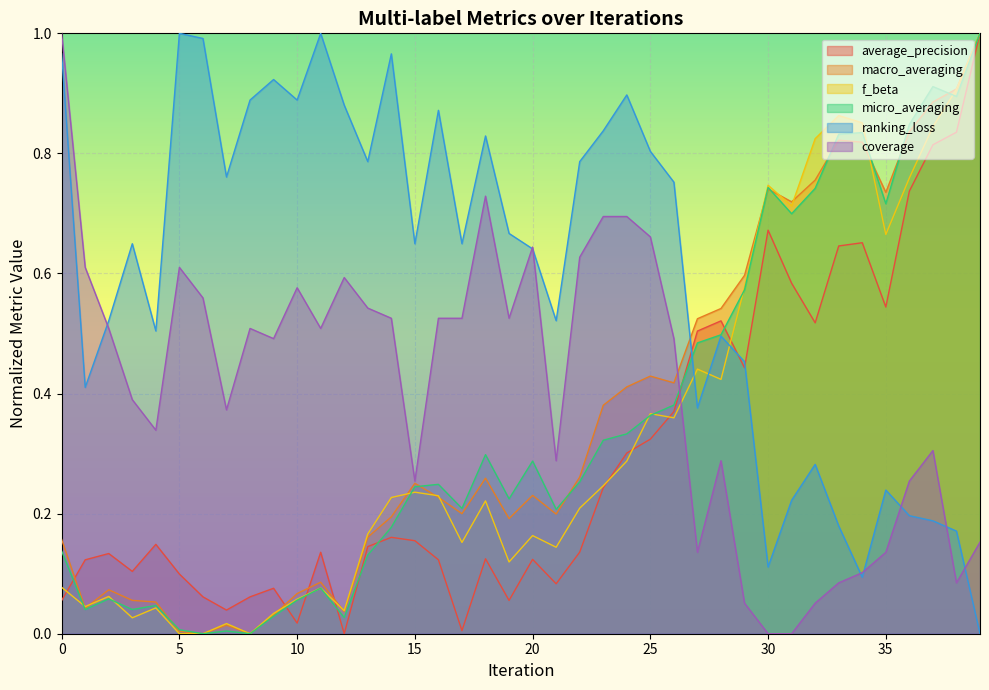

Which label corresponds to the largest value in the chart?

39